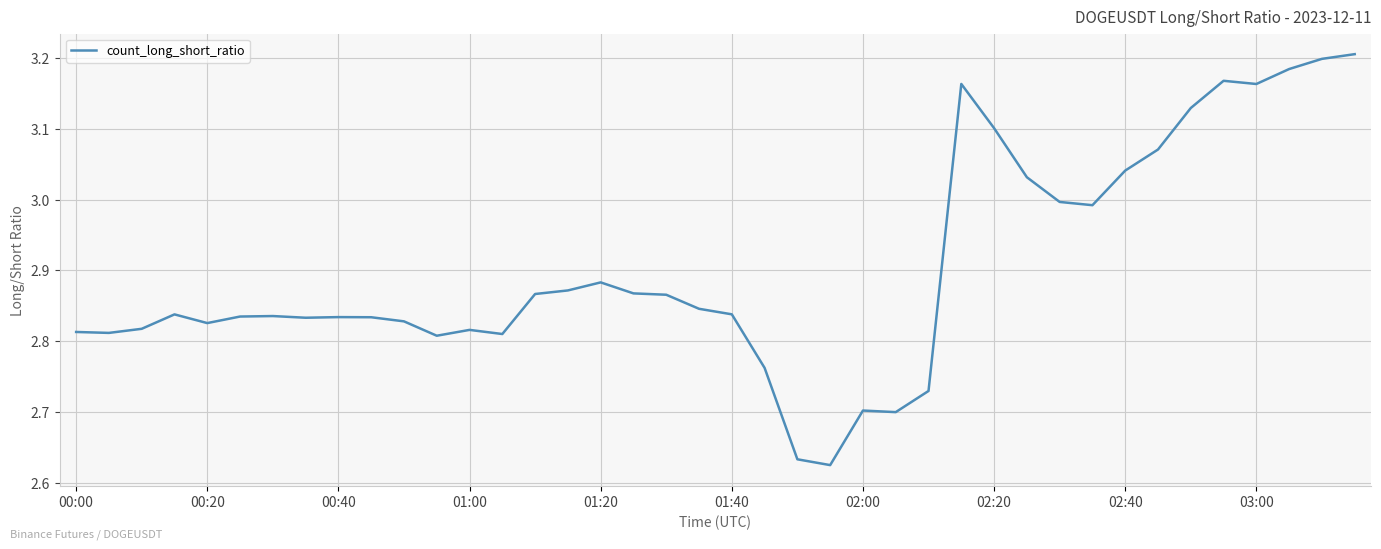

What is the difference between the maximum and minimum values?

0.6